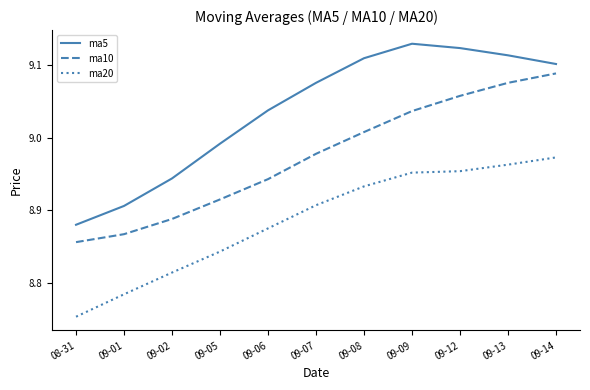

True or false: ma5 has more than 2 interior local peaks.

False